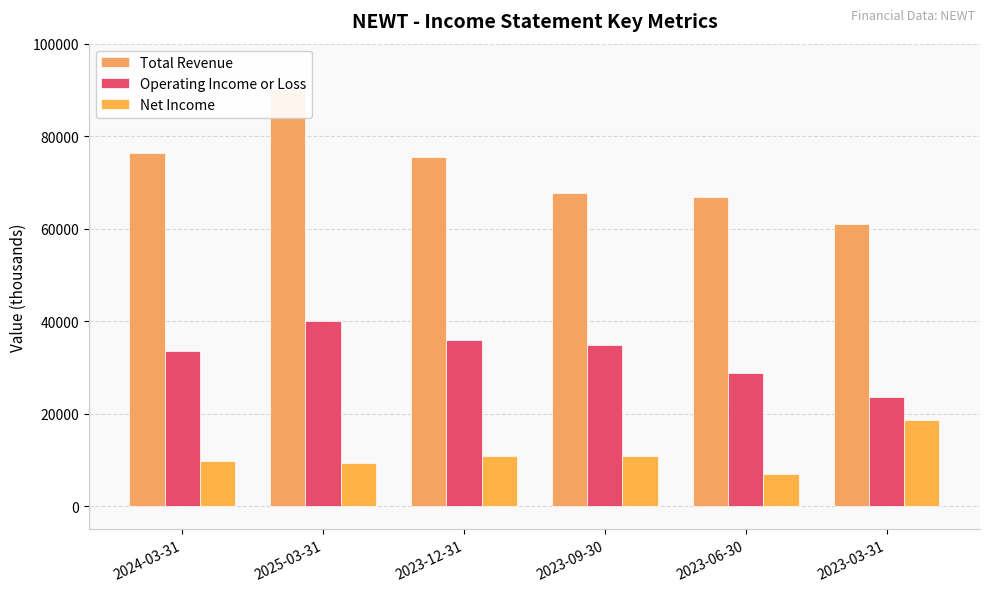

List the series in order of their peak value, highest first.

Total Revenue, Operating Income or Loss, Net Income